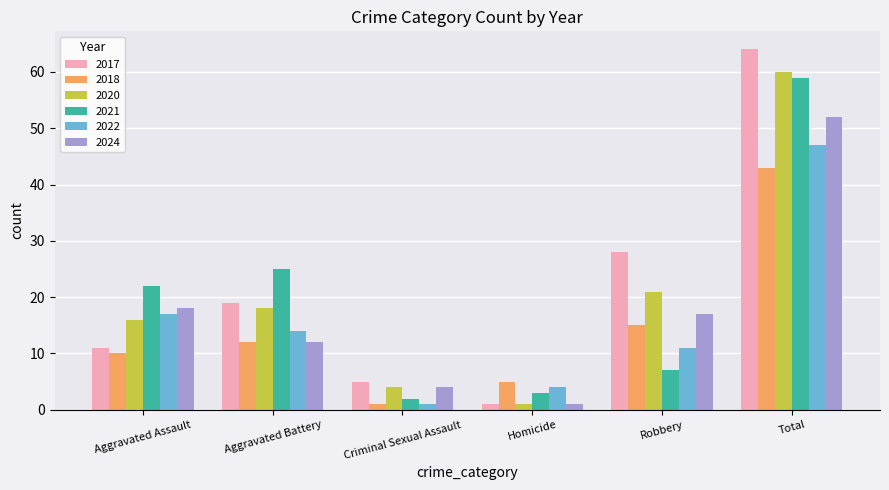

At which label is 2017 closest to 32?

Robbery